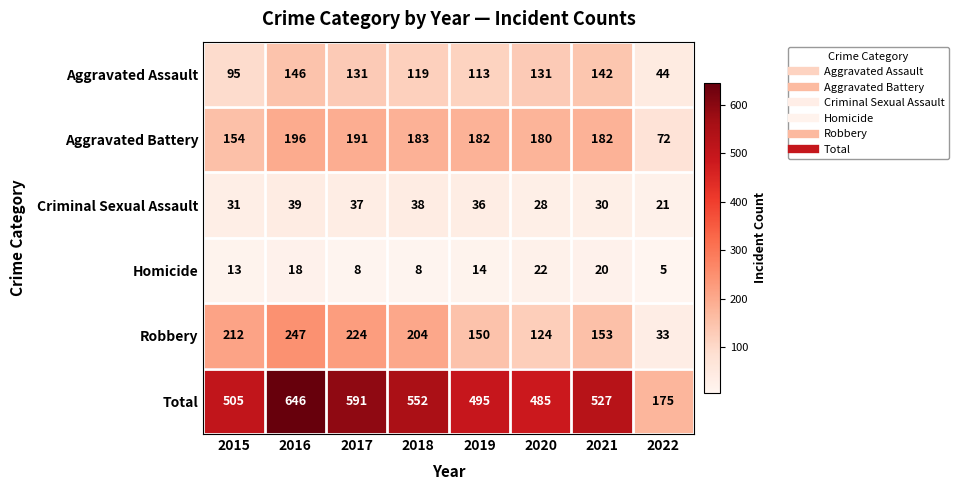

What is the total value across all series at 2017?

1182